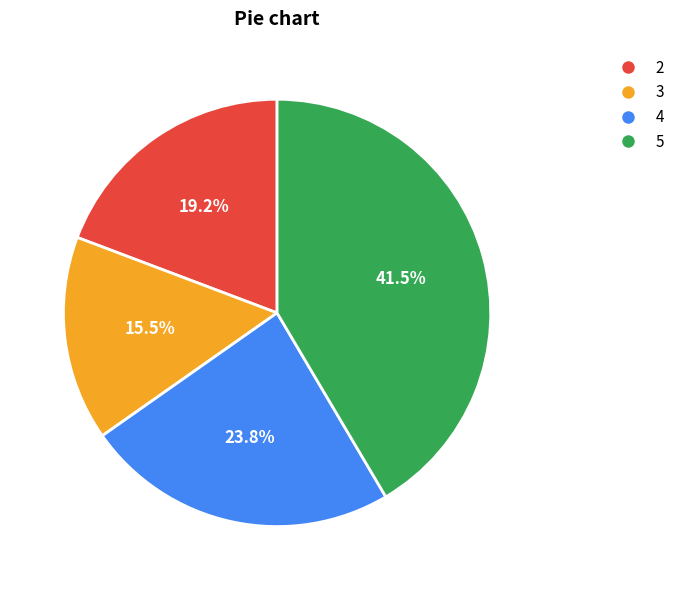

Between 4 and 3, which is larger?

4